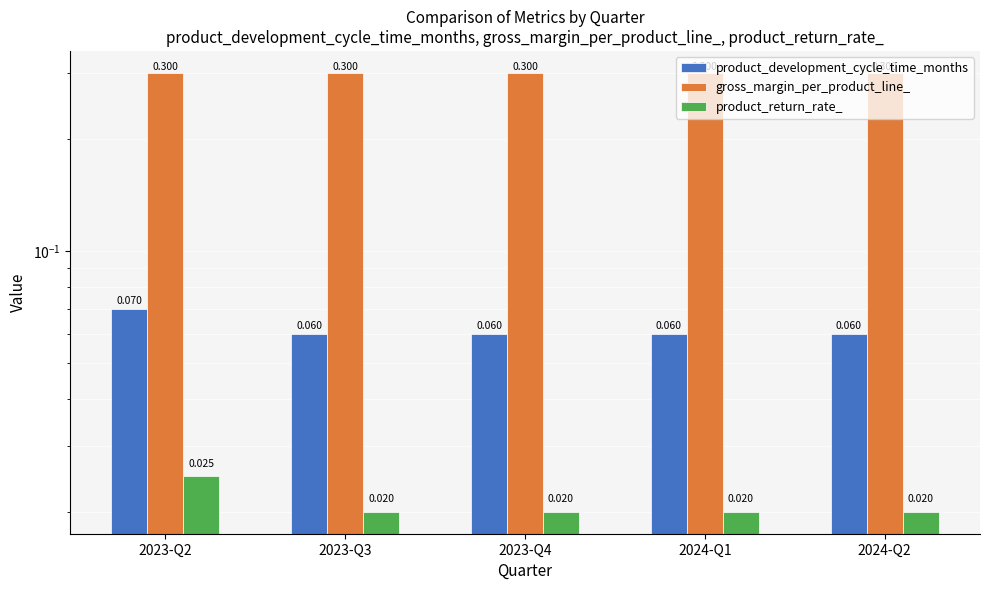

Is the value of product_development_cycle_time_months at 2023-Q4 greater than the value of gross_margin_per_product_line_ at 2024-Q2?

No